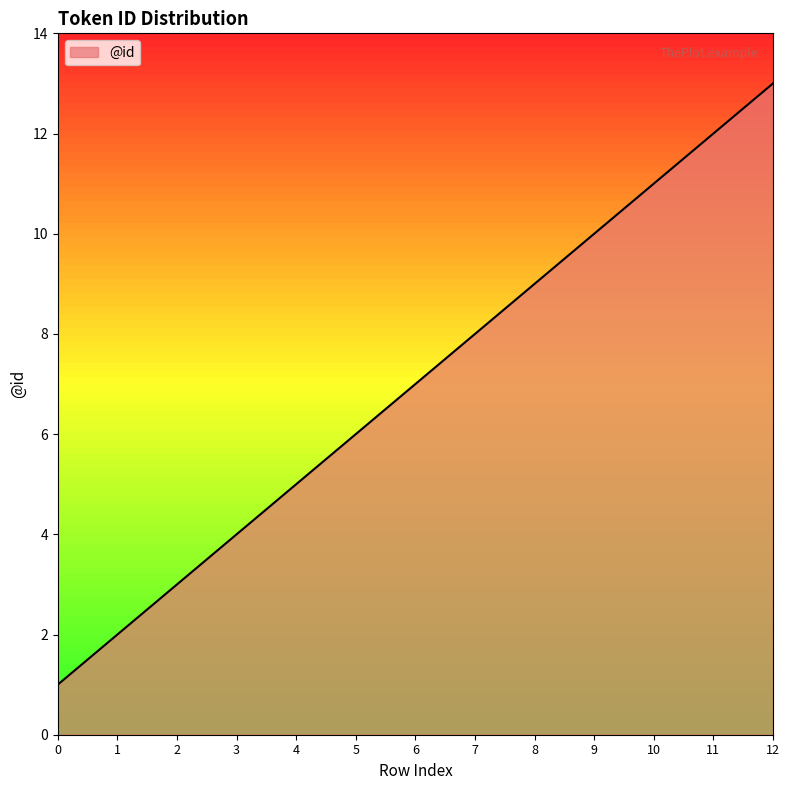

True or false: there are more than 1 points higher than both neighbors.

False